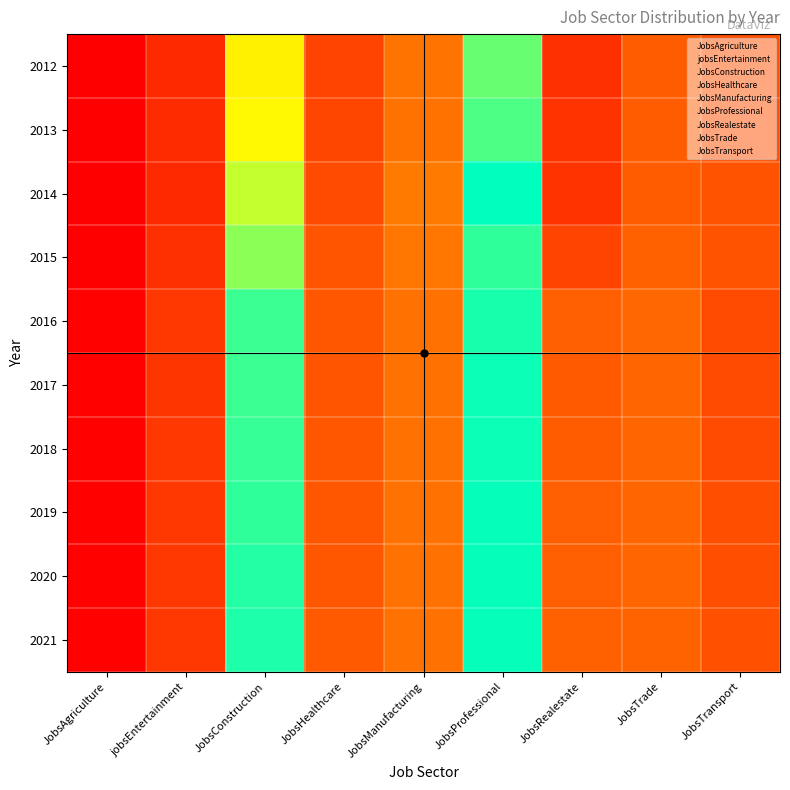

At which category does the chart reach its peak across all series?

JobsProfessional